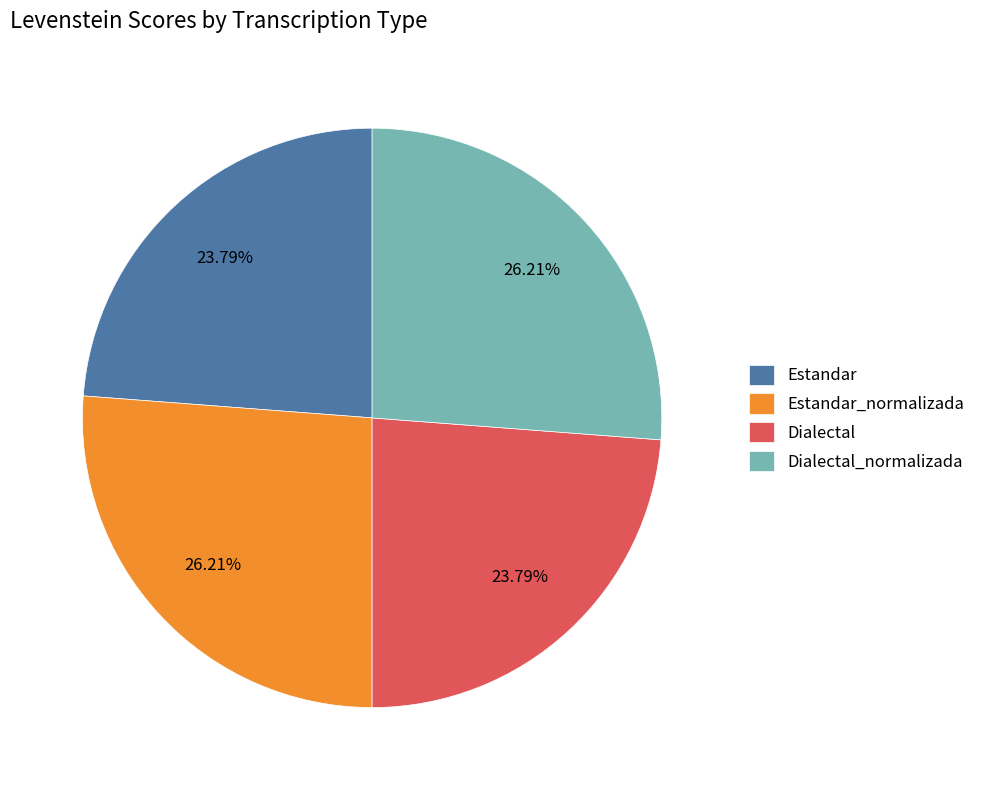

Approximately how many times larger is the value at Estandar_normalizada compared to Dialectal?

1.1